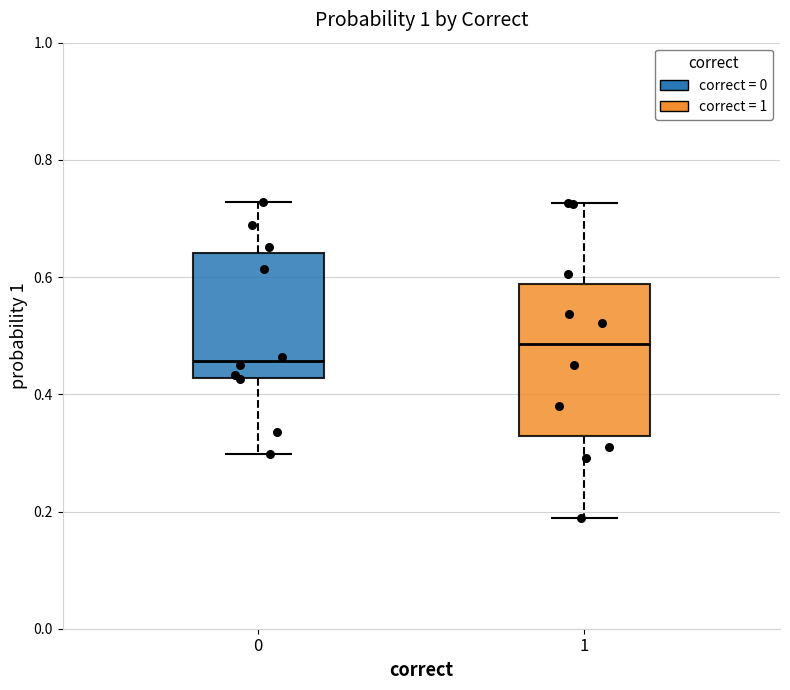

Reading left to right, read every box against the y-axis: the position of its median line, the range the box covers, and the ends of its whiskers. The values are not printed on the chart, so give them approximately, as read against the axis.

0: median 0.46, box 0.42 to 0.64, whiskers 0.30 to 0.72
1: median 0.48, box 0.32 to 0.58, whiskers 0.18 to 0.72